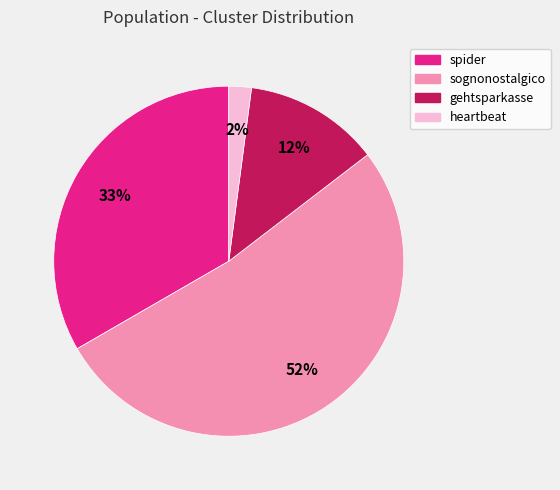

True or false: heartbeat accounts for 2% of the total.

True